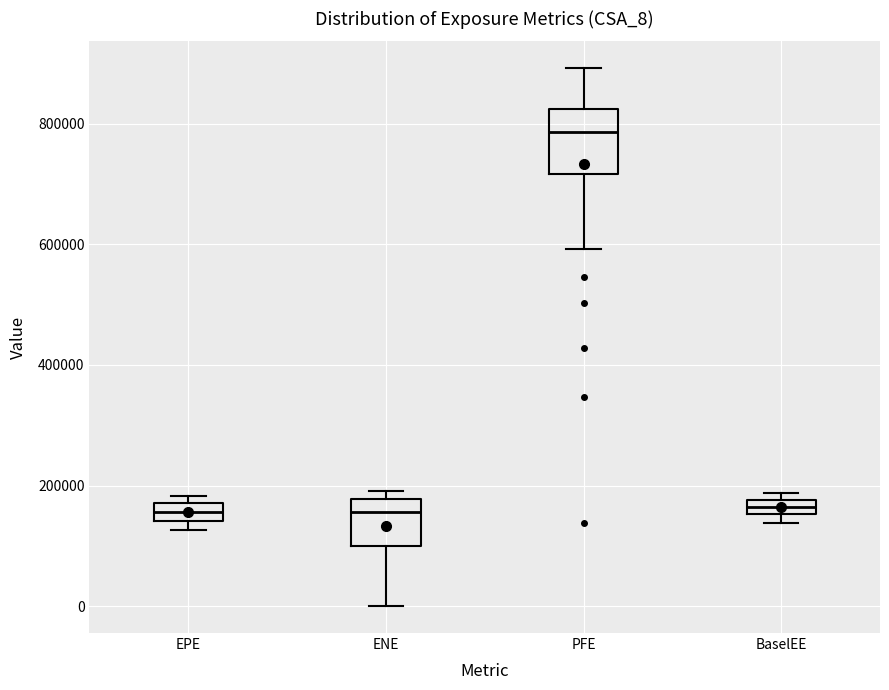

Where does the upper whisker of the box for PFE end on the y-axis? The values are not printed on the chart, so give them approximately, as read against the axis.

900000